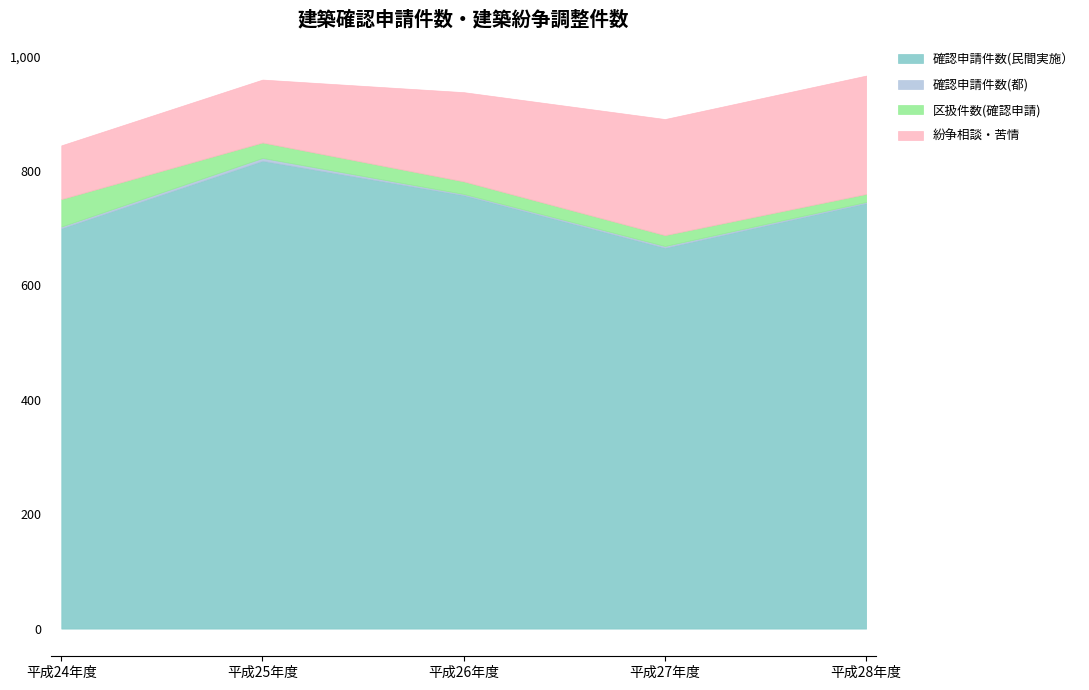

What position from the right is 平成24年度?

5